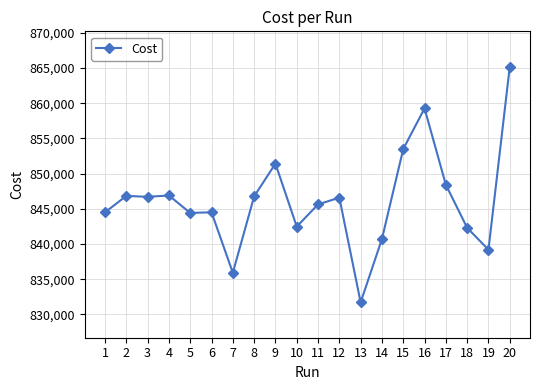

The value at 11 is 356569.4. True or false?

False